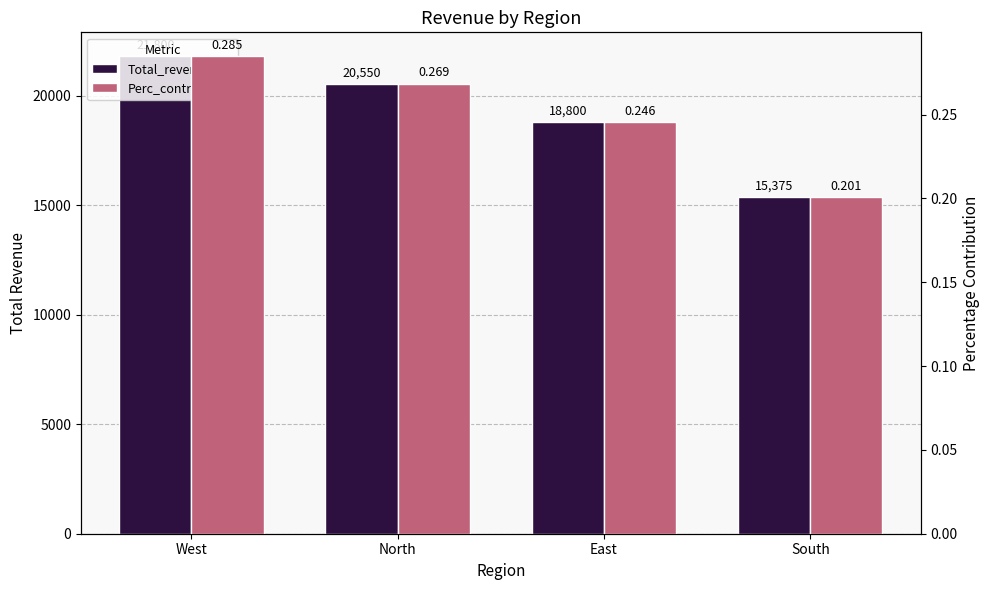

Reading left to right, what are all the values shown in this chart?

Total_revenue: West=21800.0	North=20550.0	East=18800.0	South=15375.0
Perc_contribution: West=0.3	North=0.3	East=0.2	South=0.2